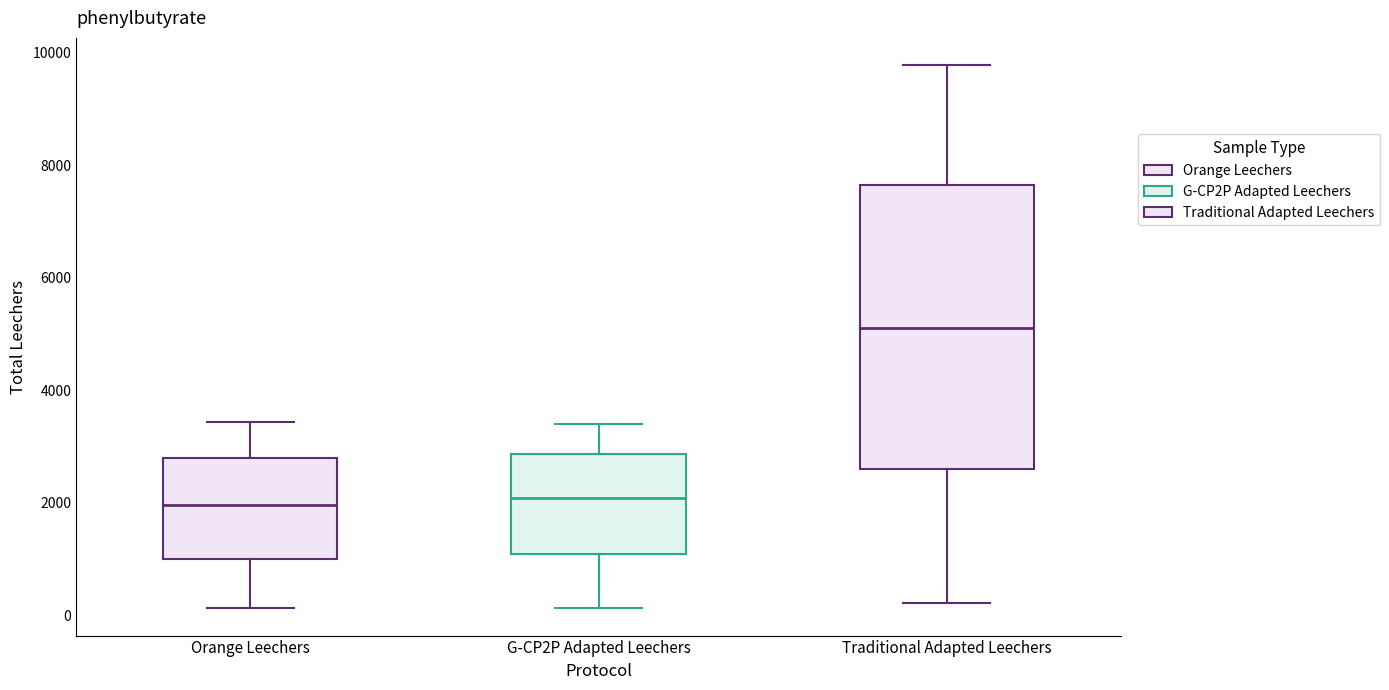

Where does the lower whisker of the box for G-CP2P Adapted Leechers end on the y-axis? The values are not printed on the chart, so give them approximately, as read against the axis.

200